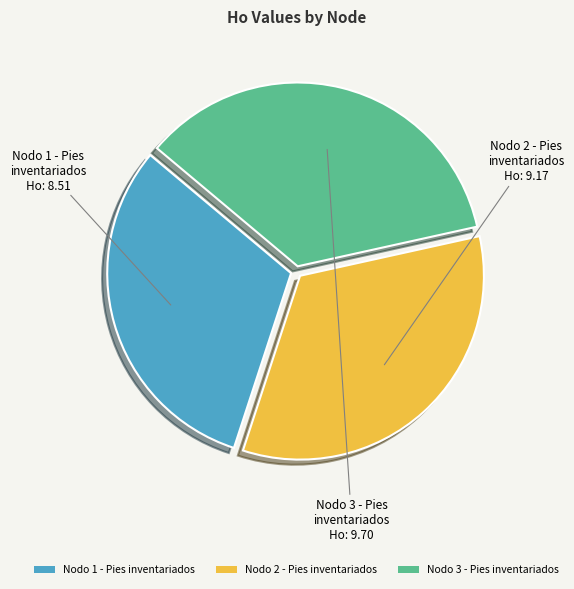

Is the sum of Nodo 1 - Pies inventariados and Nodo 2 - Pies inventariados greater than half?

Yes